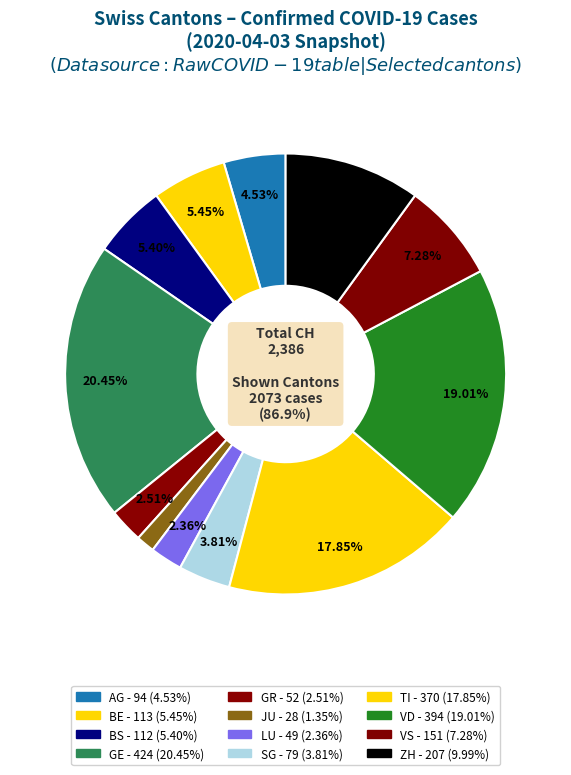

To the nearest percent, what is the average slice percentage?

8%